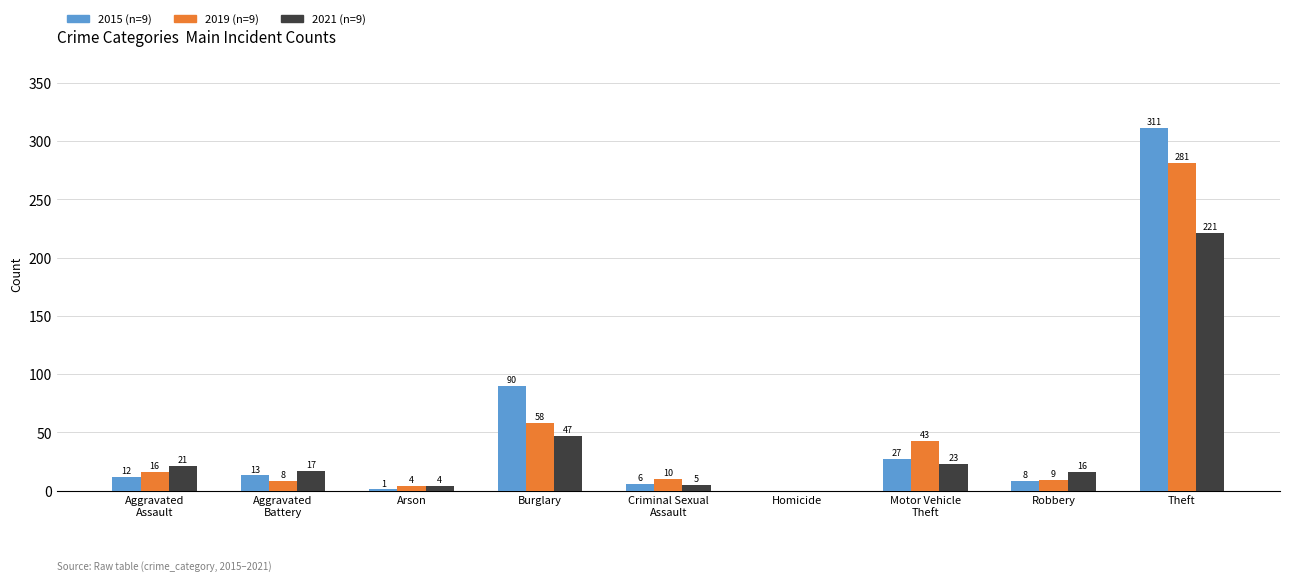

At which label is 2021 (n=9) closest to 110?

Burglary